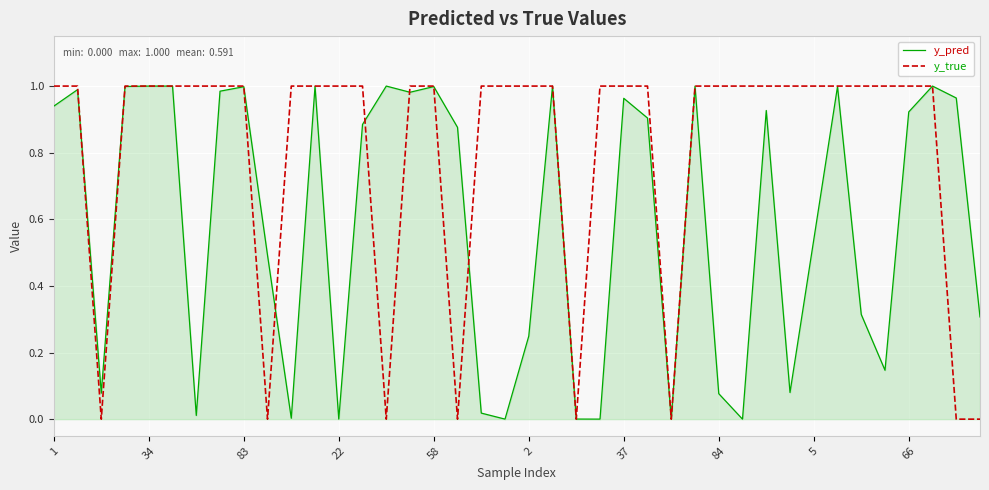

Which series has the largest total across all categories?

y_true